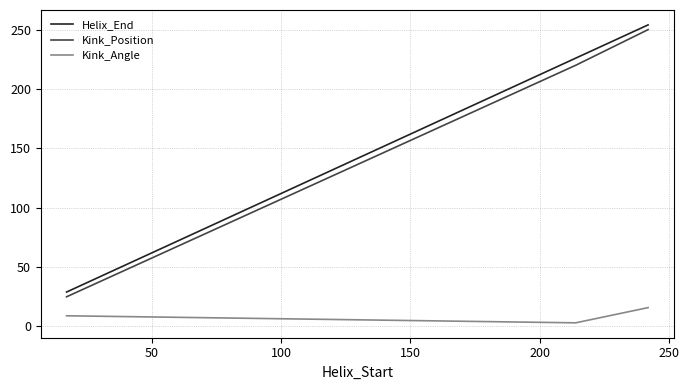

How many Kink_Position values are between 25 and 250?

3